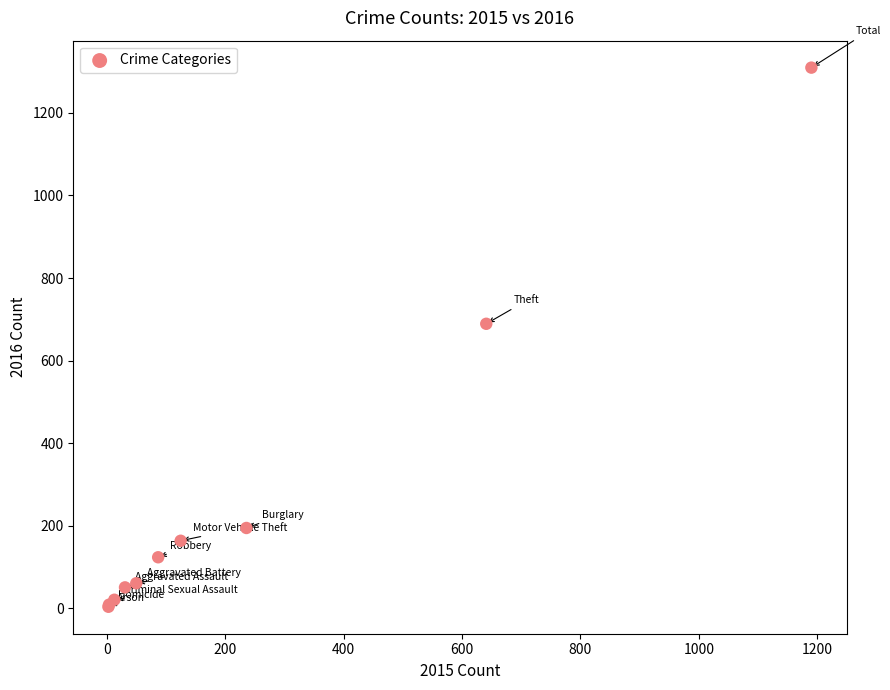

What Y value in the scatter plot is closest to 656?

689